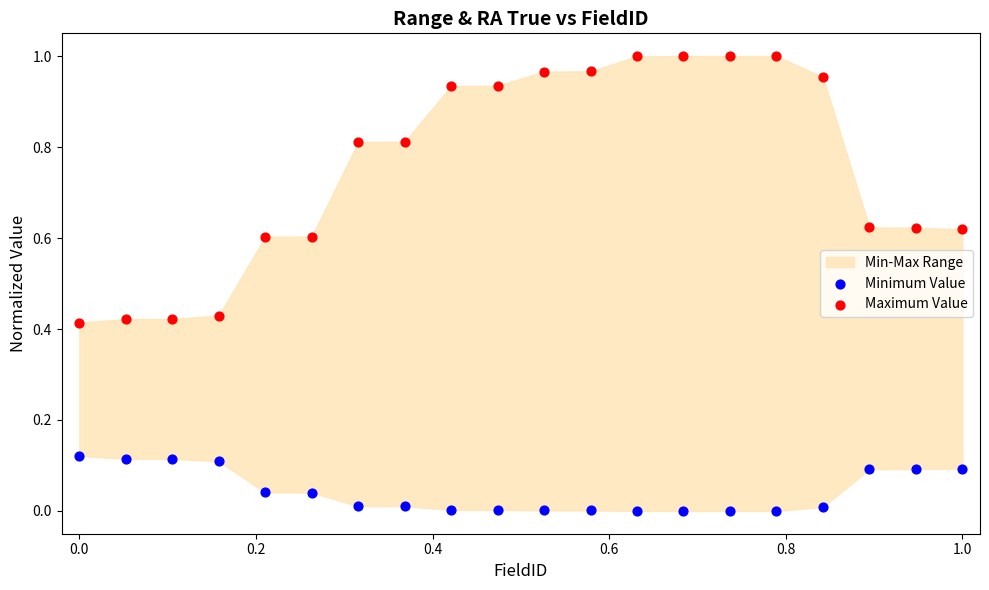

Which series reaches the minimum Y coordinate?

Minimum Value